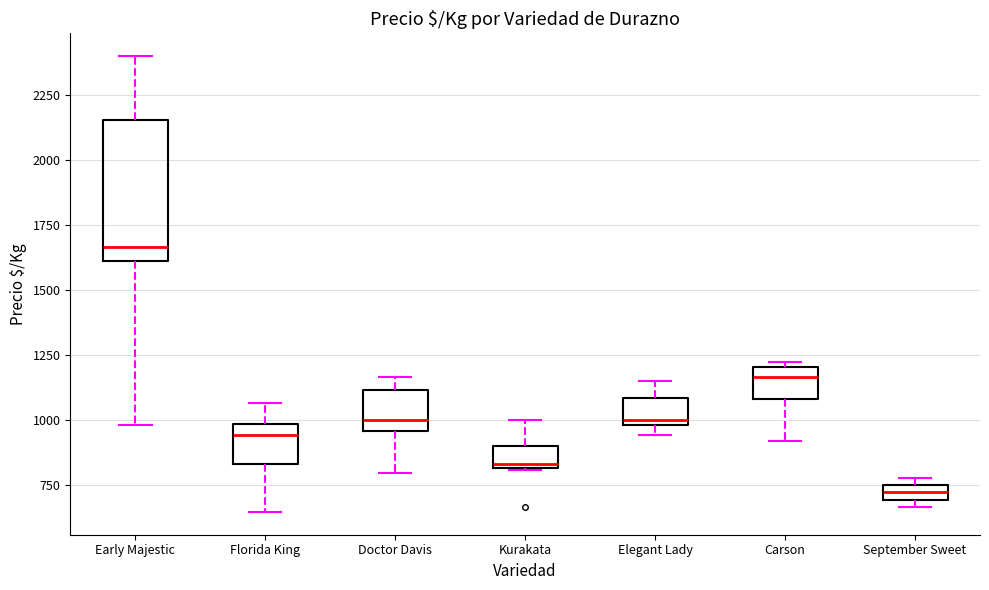

Where is the lower edge of the box for September Sweet on the y-axis? The values are not printed on the chart, so give them approximately, as read against the axis.

700